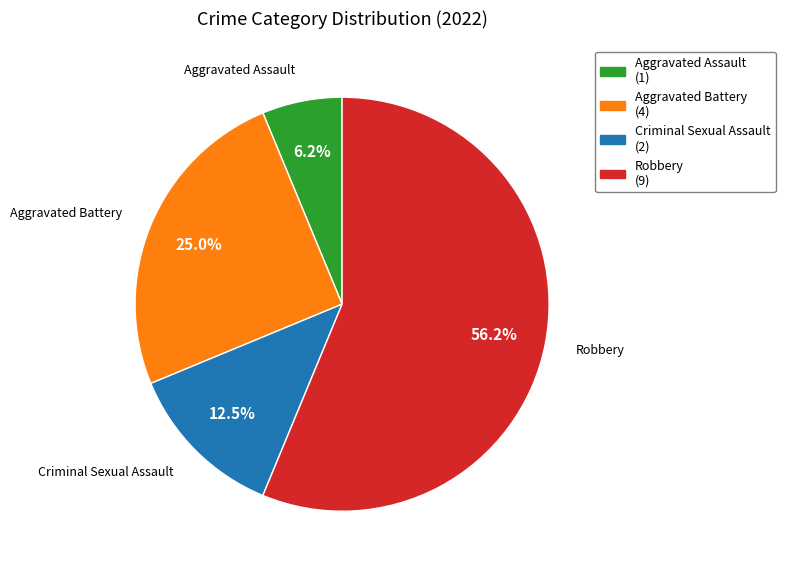

Which category has the smallest portion of the pie?

Aggravated Assault